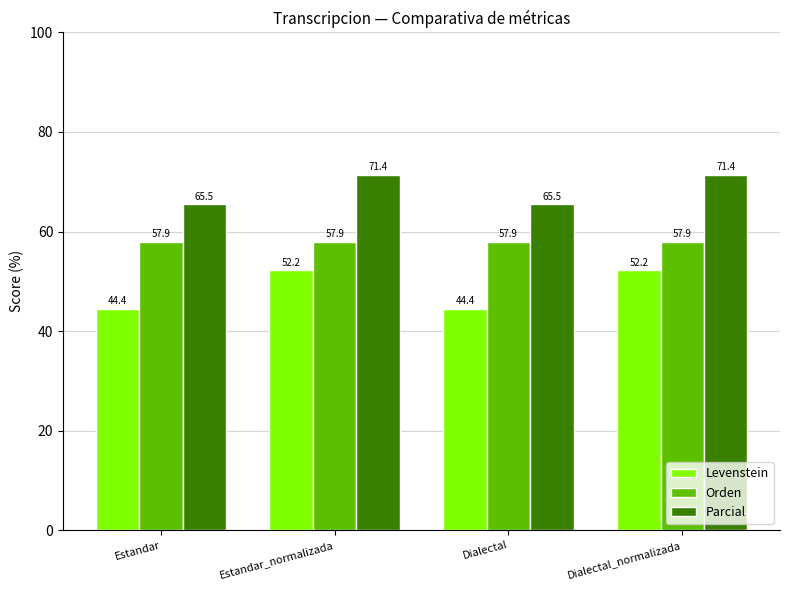

What is the label of the 3rd bar from the right?

Estandar_normalizada